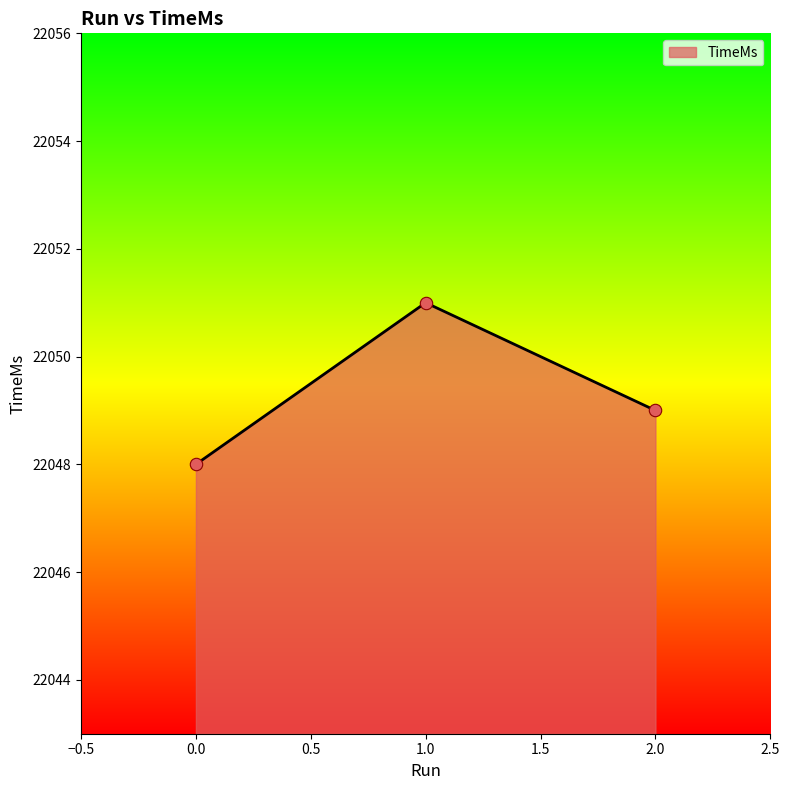

What is the ratio of the value at 1.0 to the value at 2.0?

1.0